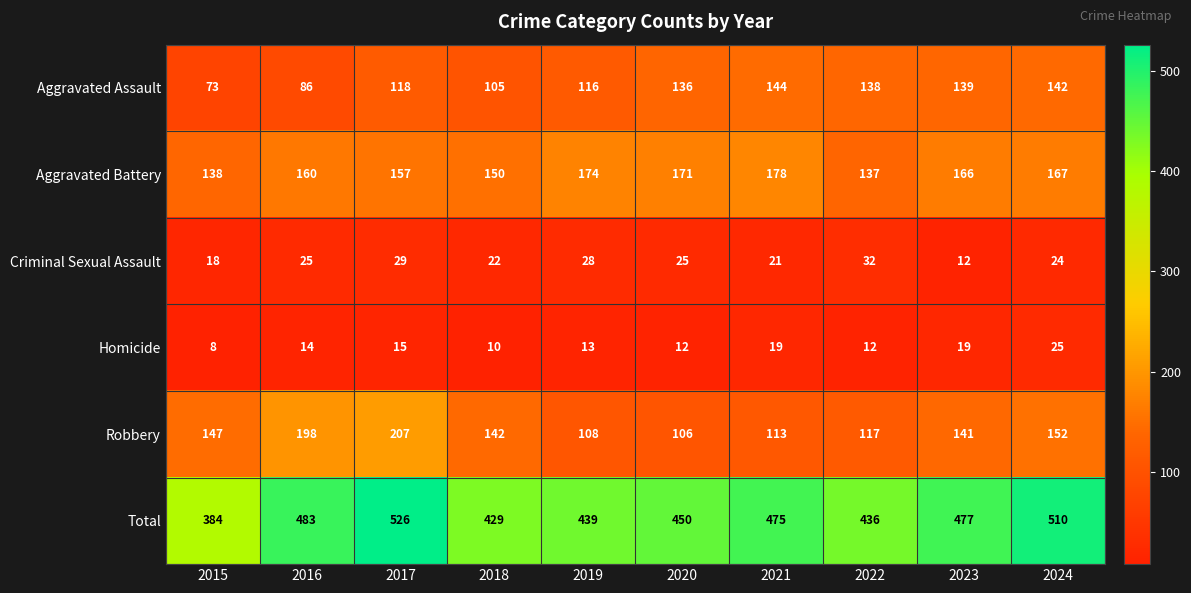

True or false: Aggravated Assault has a value of 144 at 2021.

True